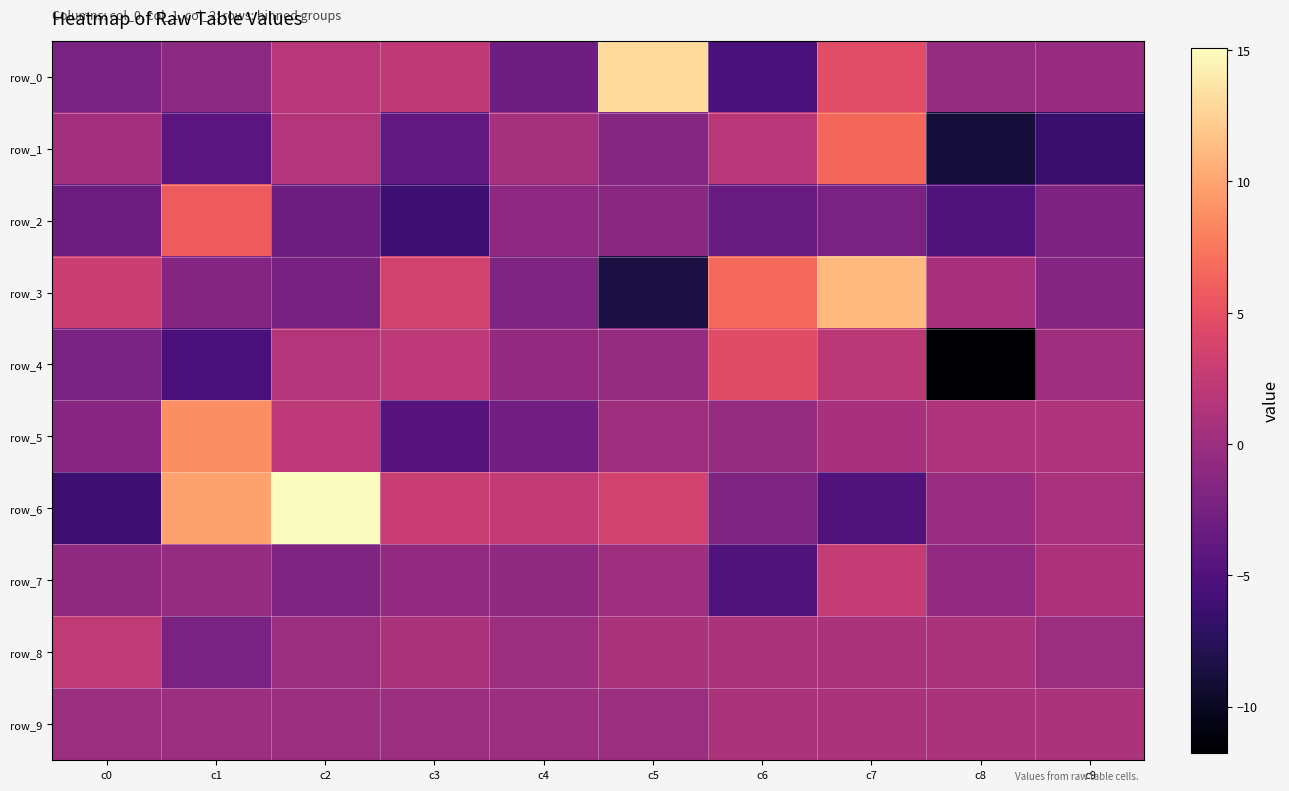

At c4, list the series in order from smallest to largest.

row_0, row_5, row_3, row_2, row_7, row_4, row_8, row_9, row_1, row_6